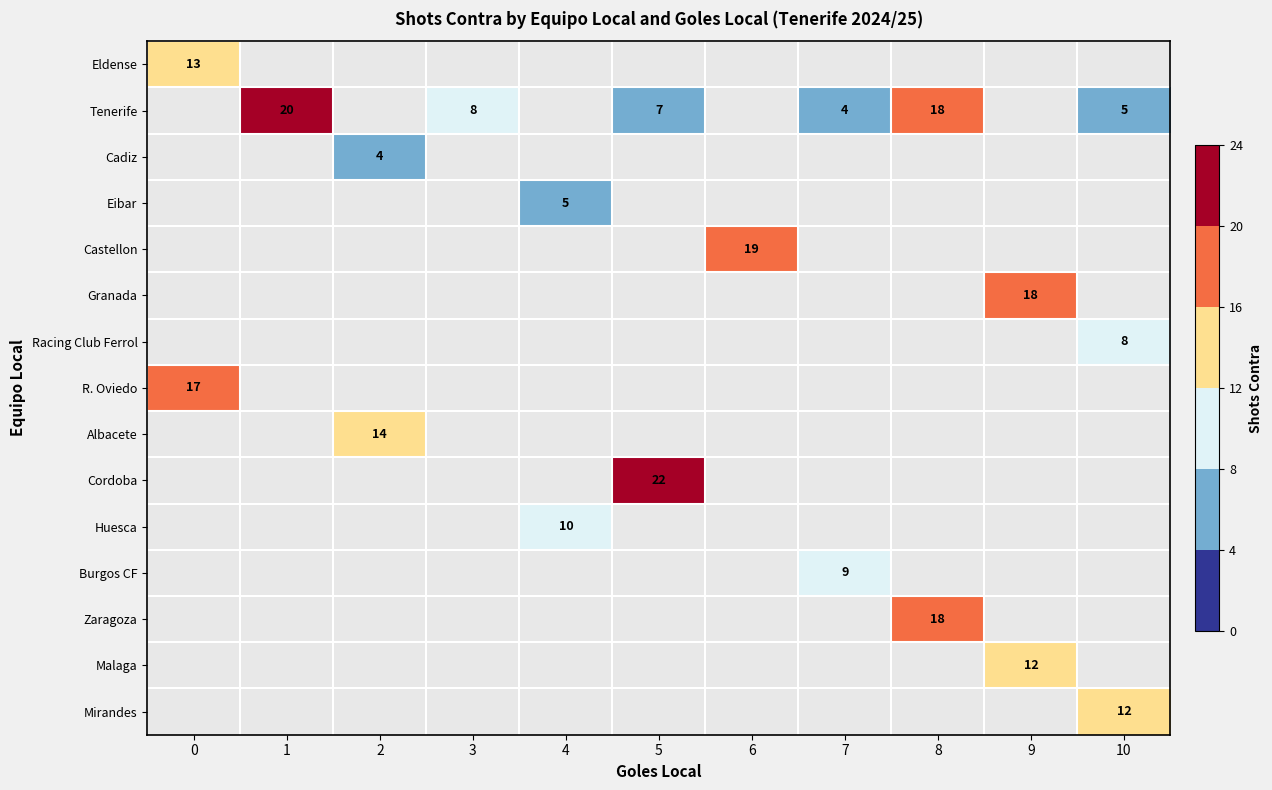

Is it true that Burgos CF equals 15 at 7?

False